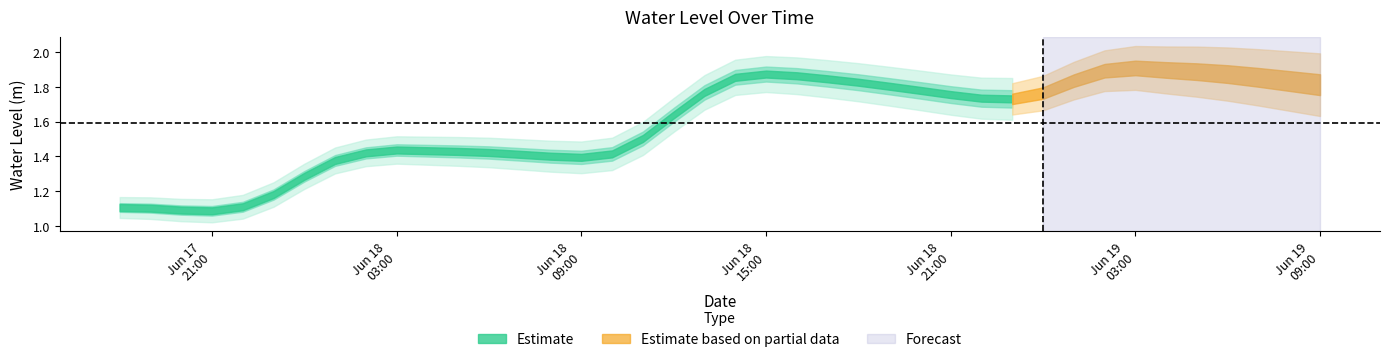

Which category has the highest value across all series?

2023-06-19 03:00:00